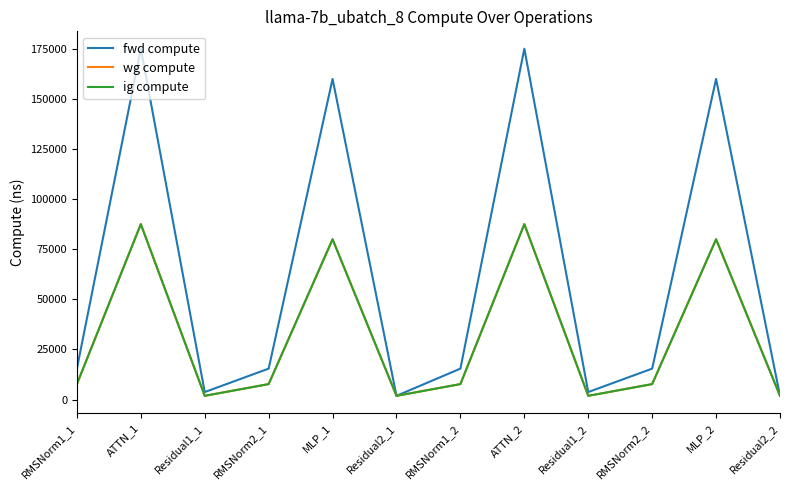

Does the chart have visible grid lines?

No